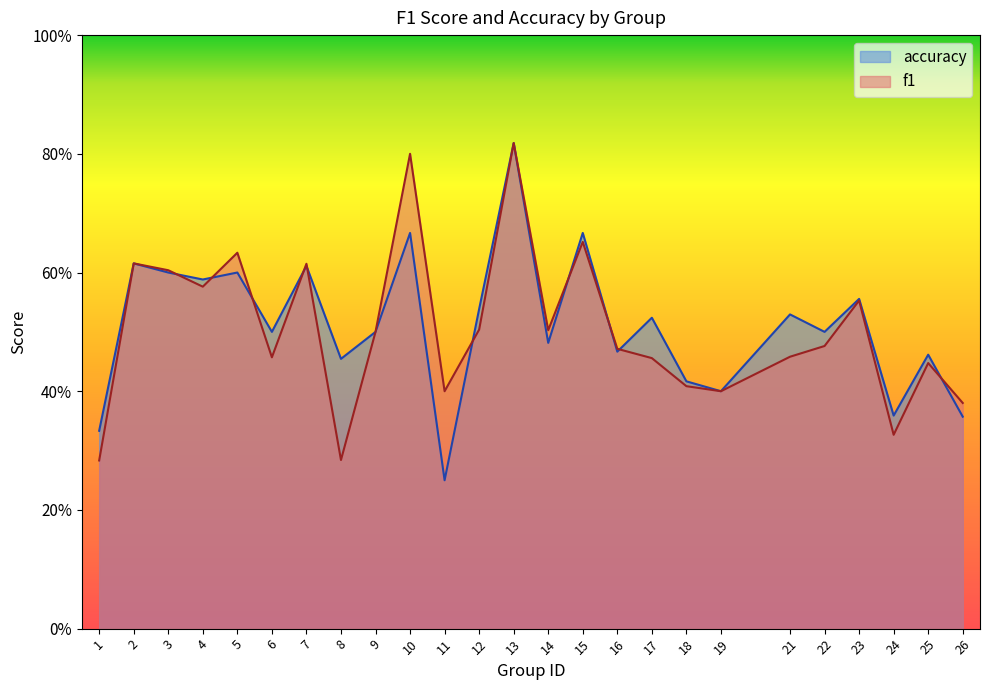

Which series has the largest total across all categories?

accuracy